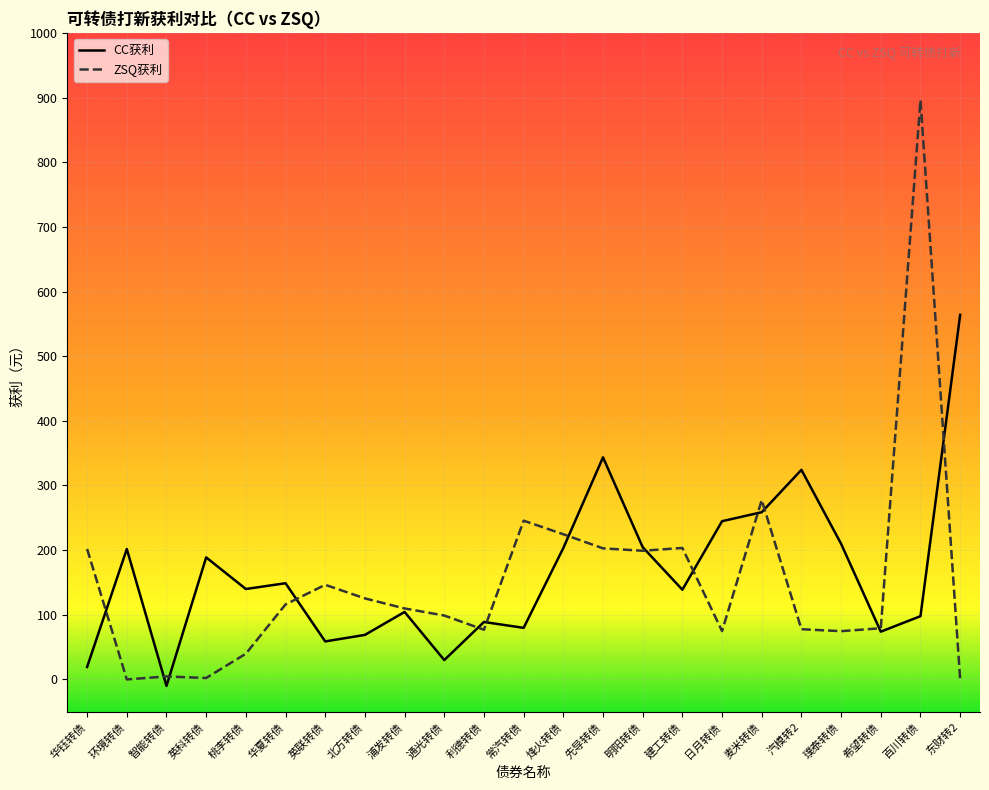

What is the spread (max minus min) of values at 日月转债?

170.0